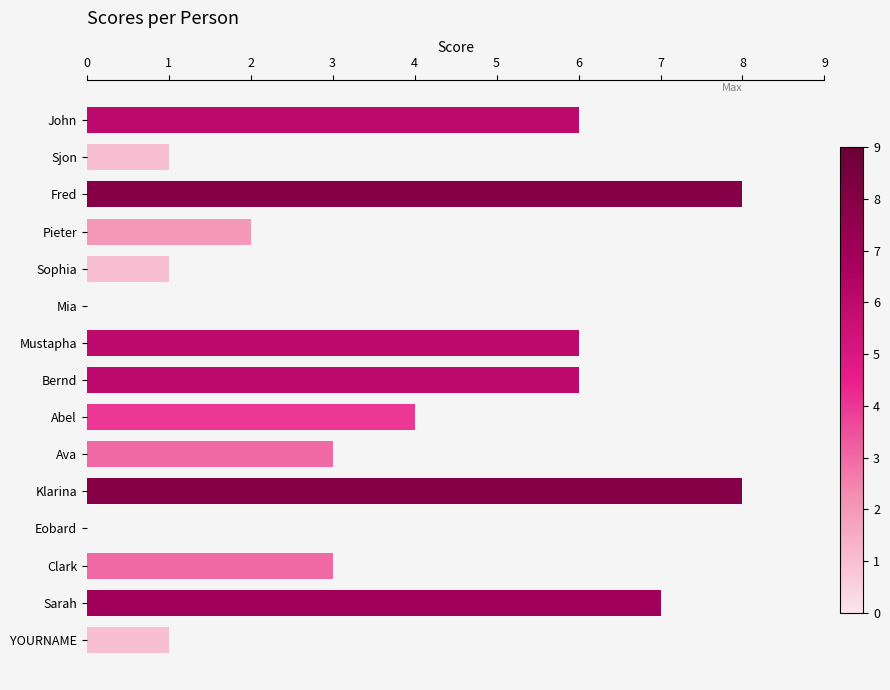

What is the sum of the values at John and Klarina?

14